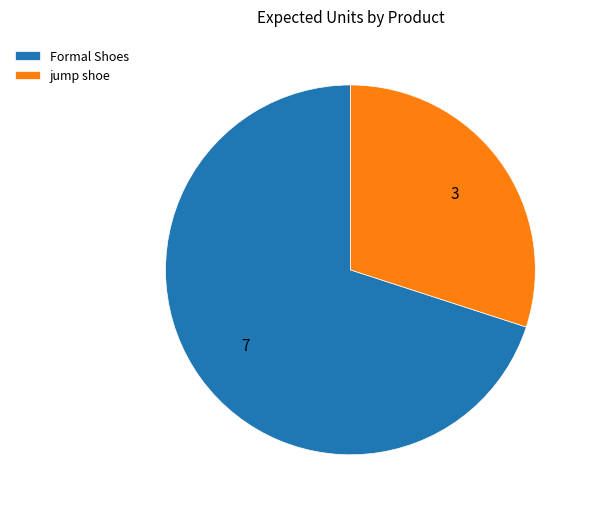

Count the number of slices in the pie.

2